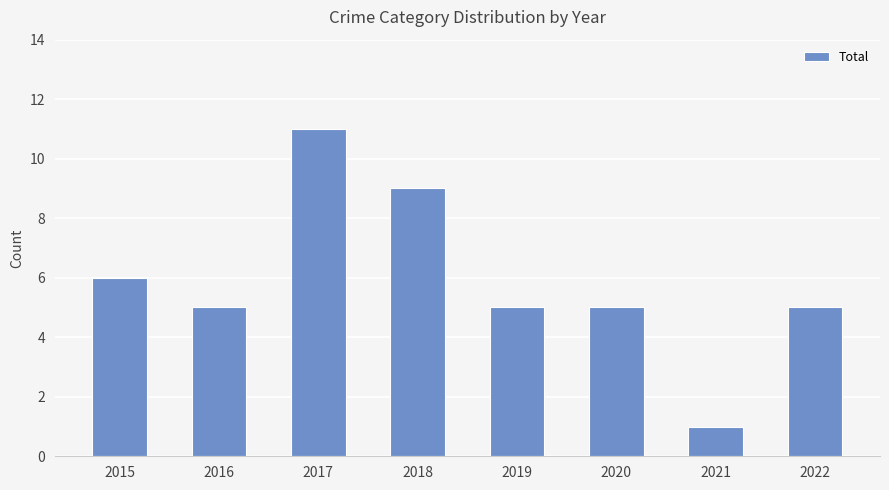

Which category has the highest value across all series?

2017